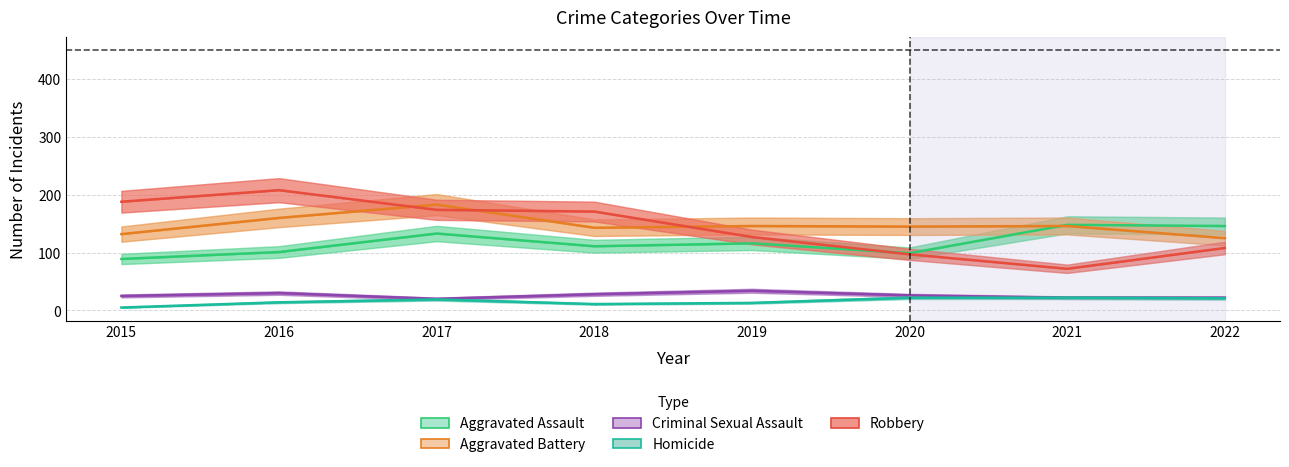

What is the maximum value shown in the chart?

208